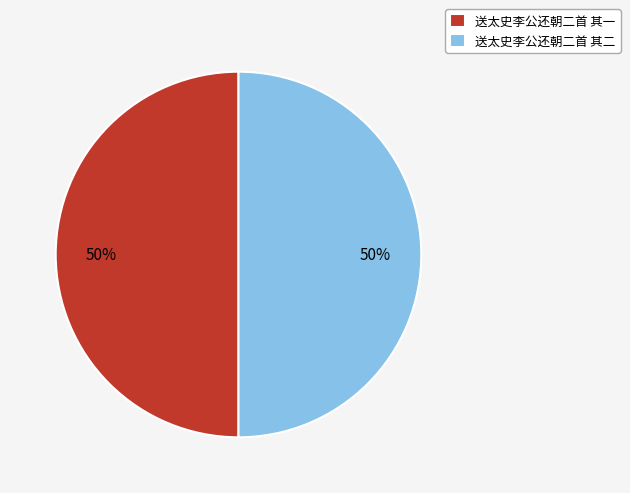

To the nearest percent, what is the average slice percentage?

50%